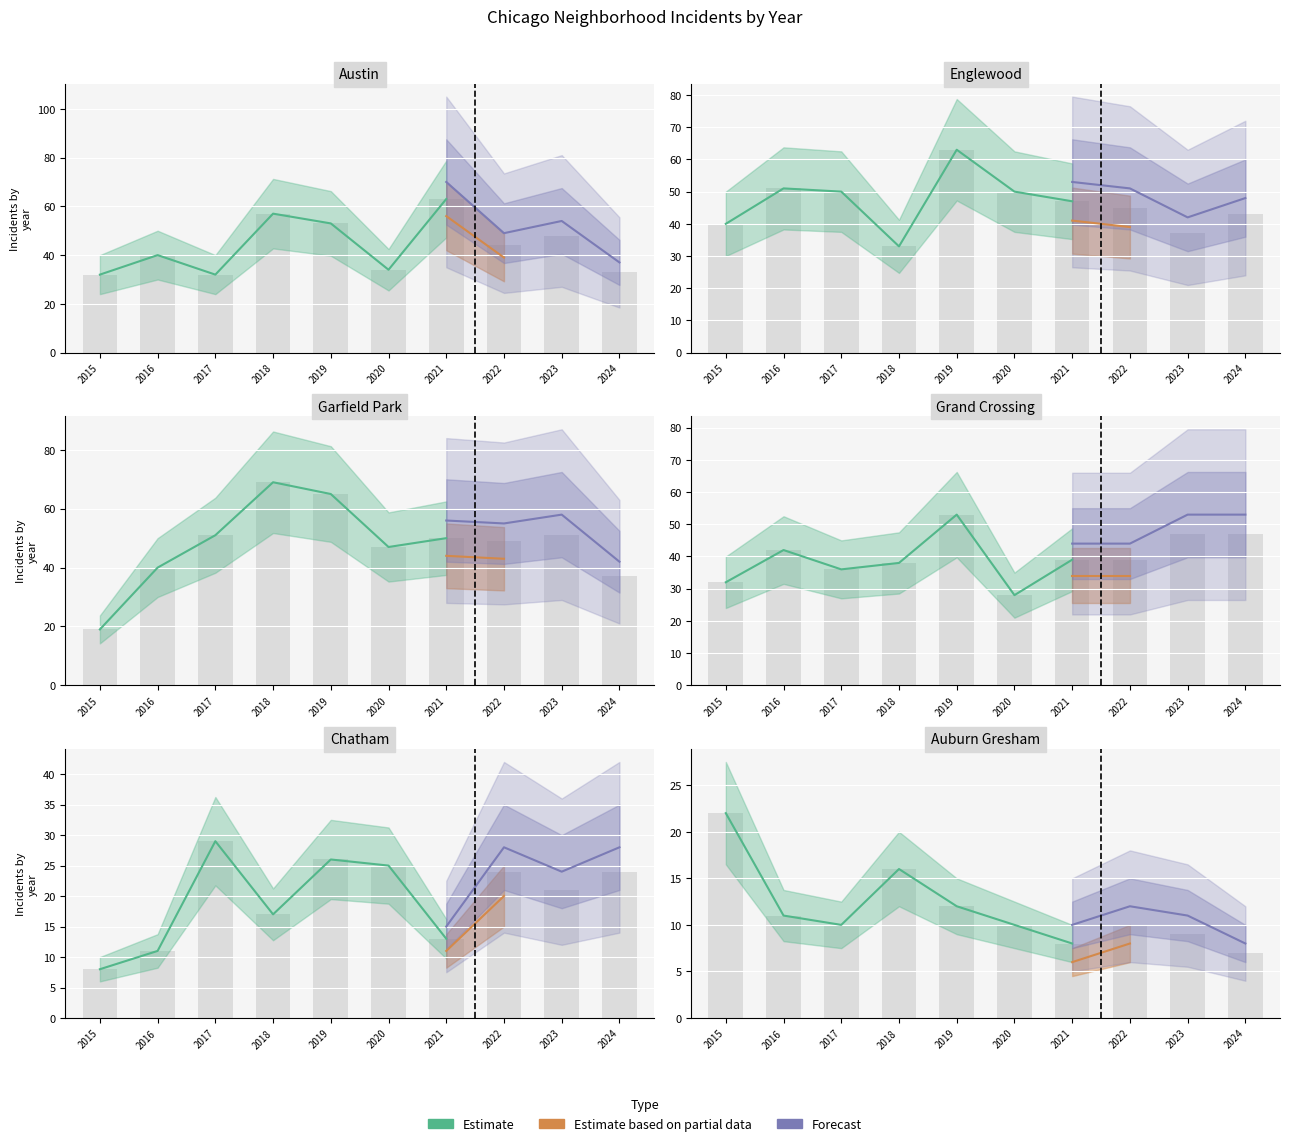

What is the sum of the Grand Crossing values at 2017 and 2020?

64